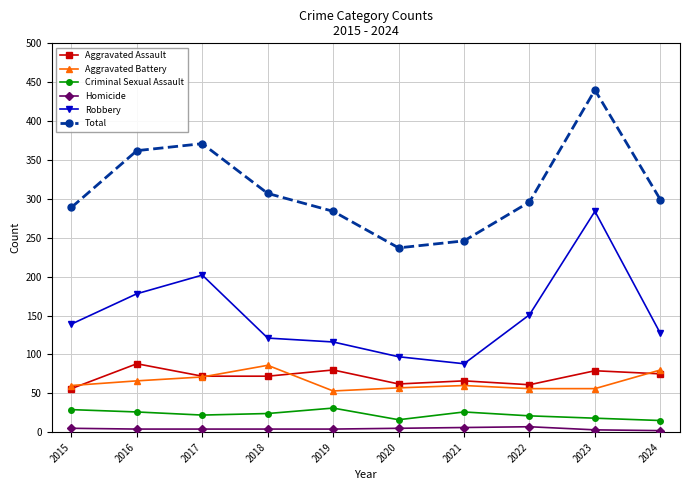

What is the smallest value displayed?

2